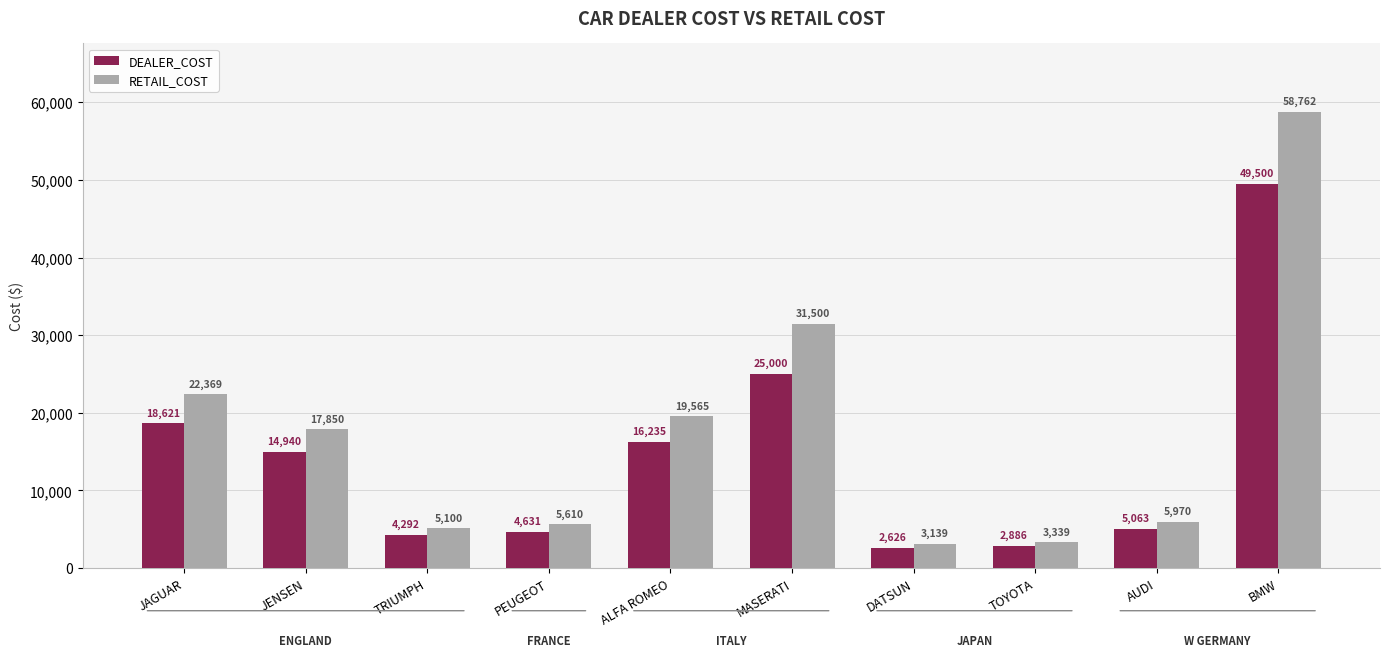

What is the value of the DEALER_COST bar at the 8th from the left?

2886